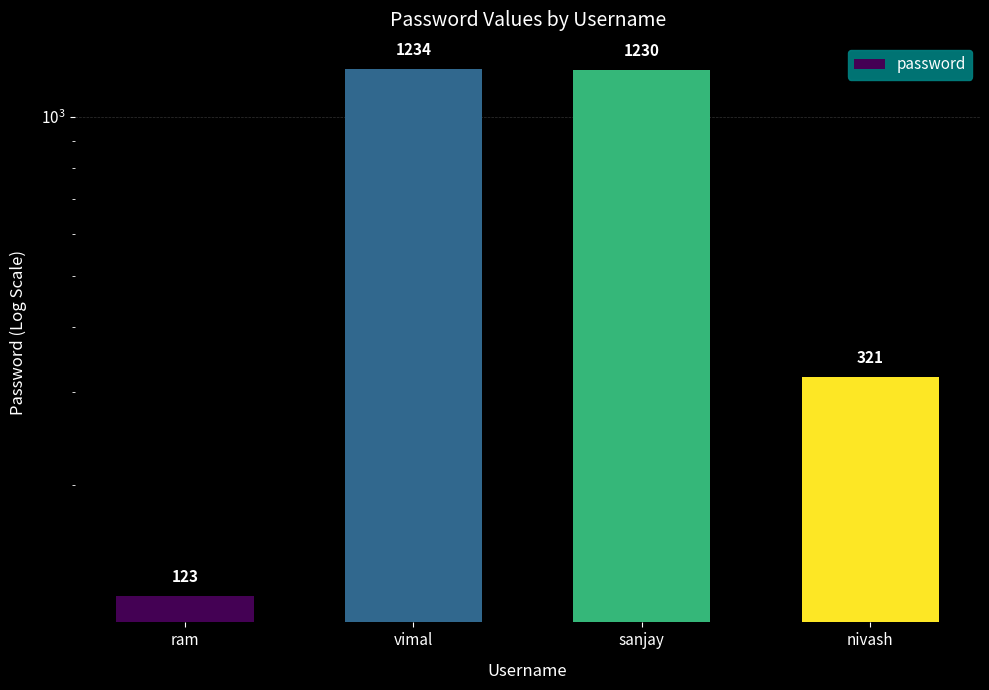

List the labels in order of value, largest first.

vimal, sanjay, nivash, ram